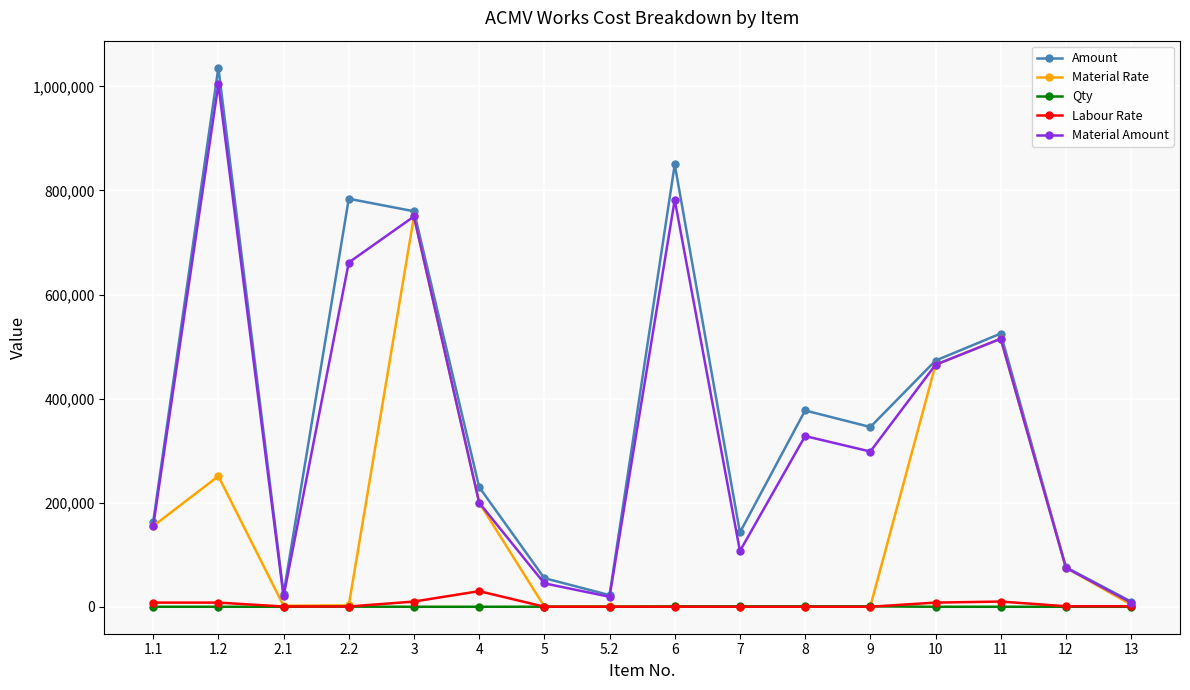

What is the greatest value displayed?

1036000